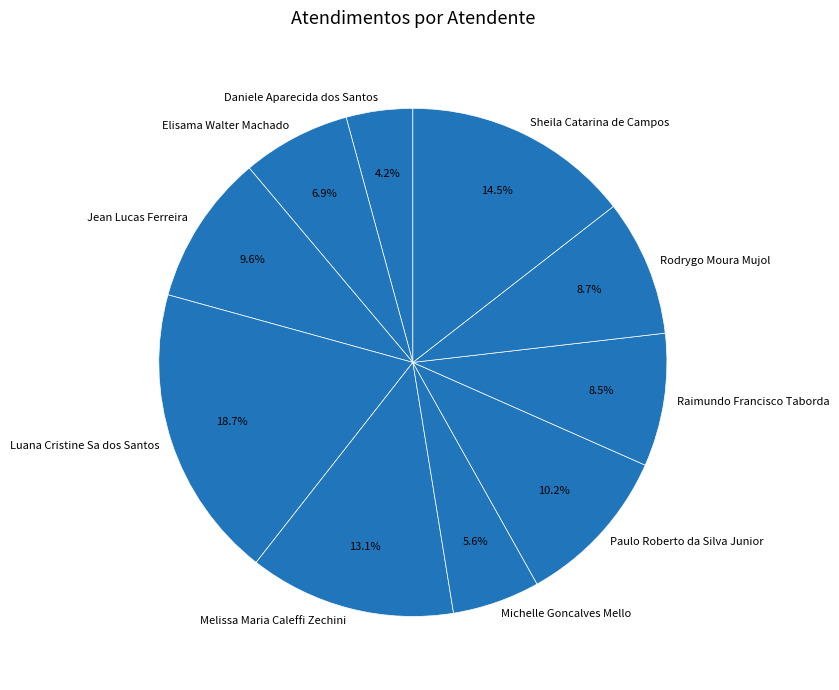

Is Jean Lucas Ferreira the majority of the pie?

No